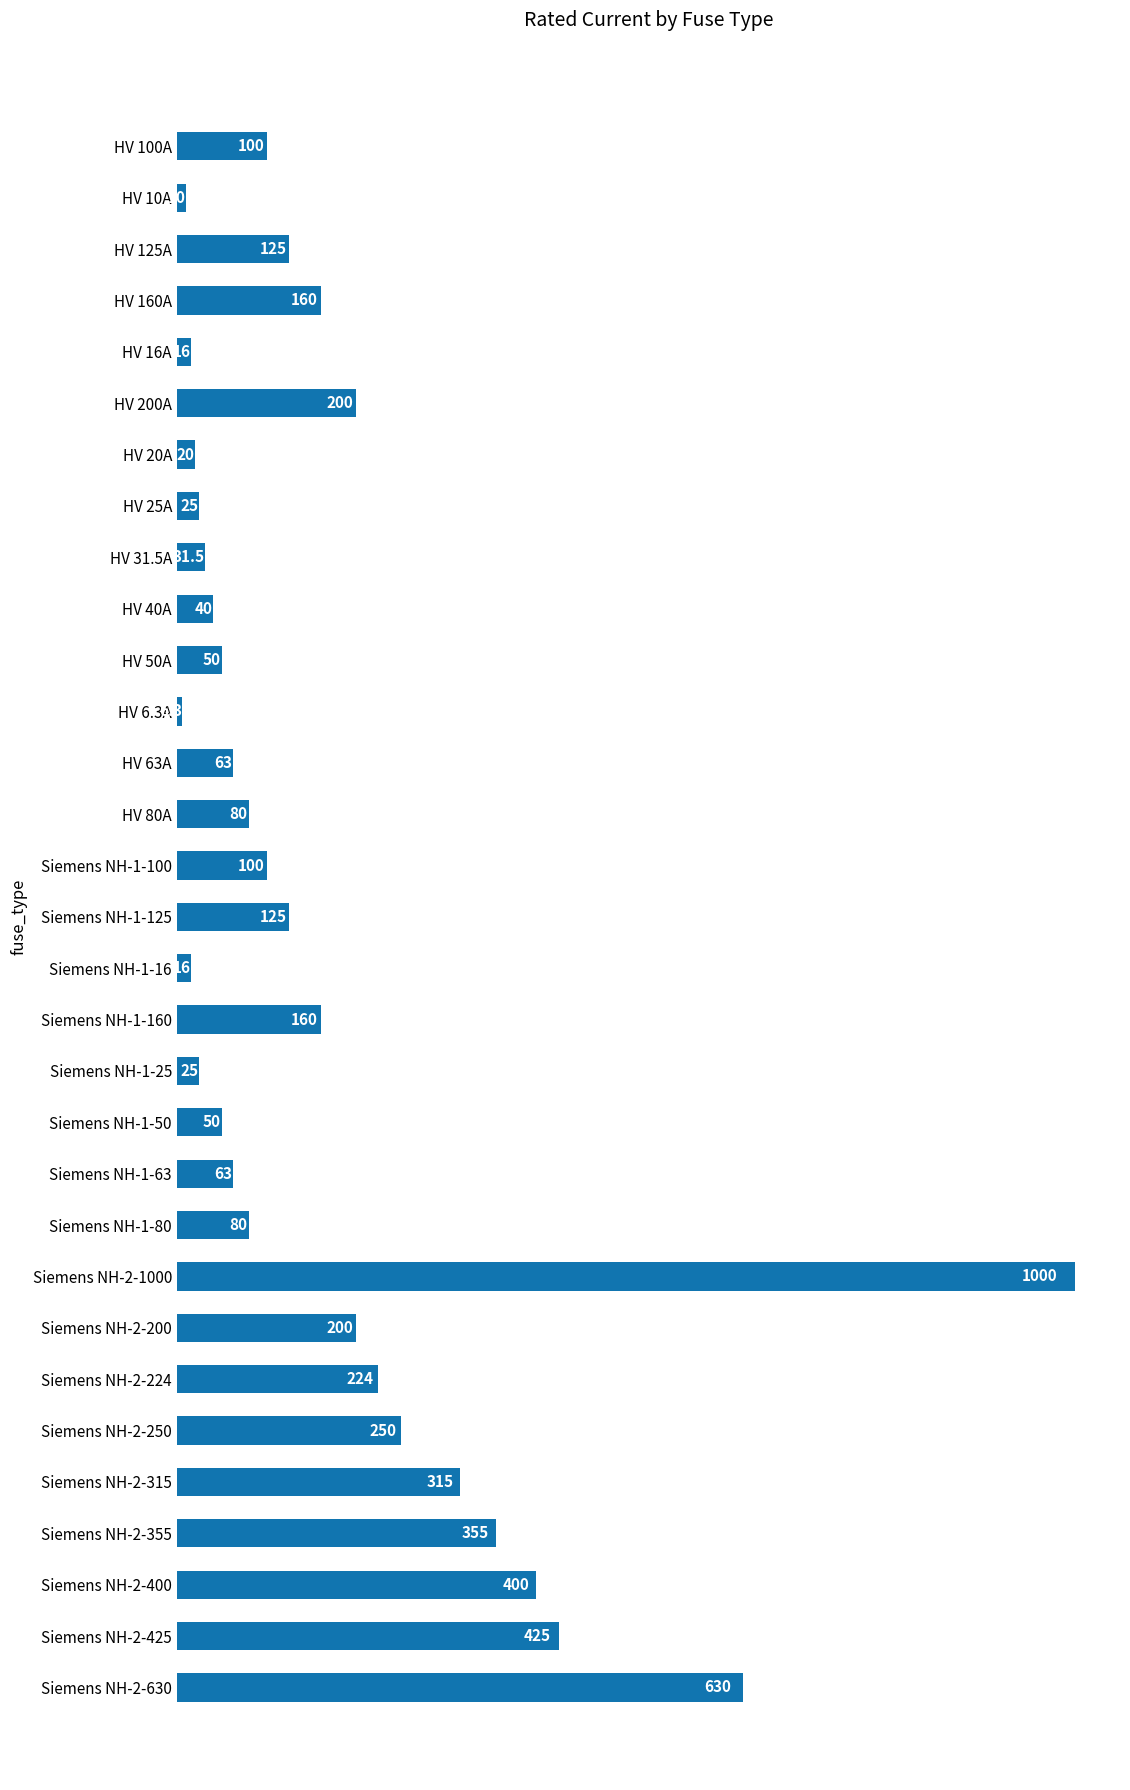

What is the minimum value shown in the chart?

6.3